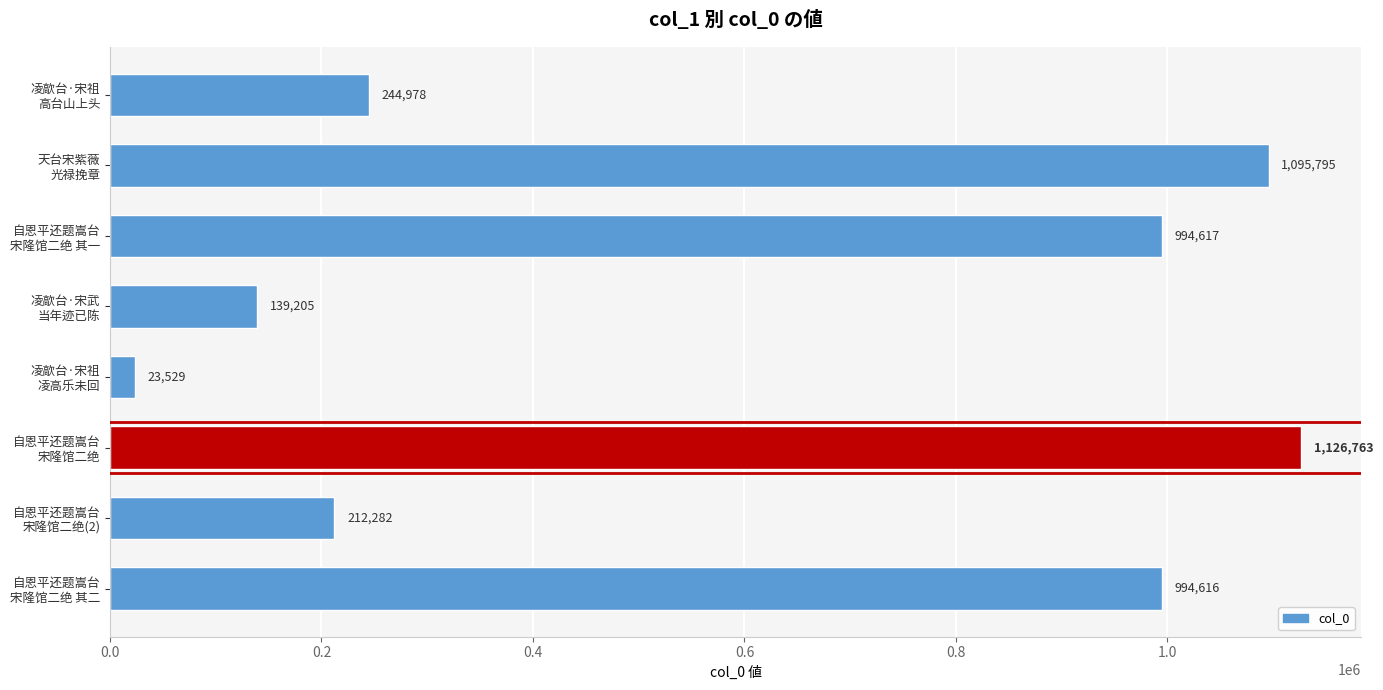

Rank the categories by value from highest to lowest.

自恩平还题嵩台
宋隆馆二绝, 天台宋紫薇
光禄挽章, 自恩平还题嵩台
宋隆馆二绝 其一, 自恩平还题嵩台
宋隆馆二绝 其二, 凌歊台·宋祖
高台山上头, 自恩平还题嵩台
宋隆馆二绝(2), 凌歊台·宋武
当年迹已陈, 凌歊台·宋祖
凌高乐未回